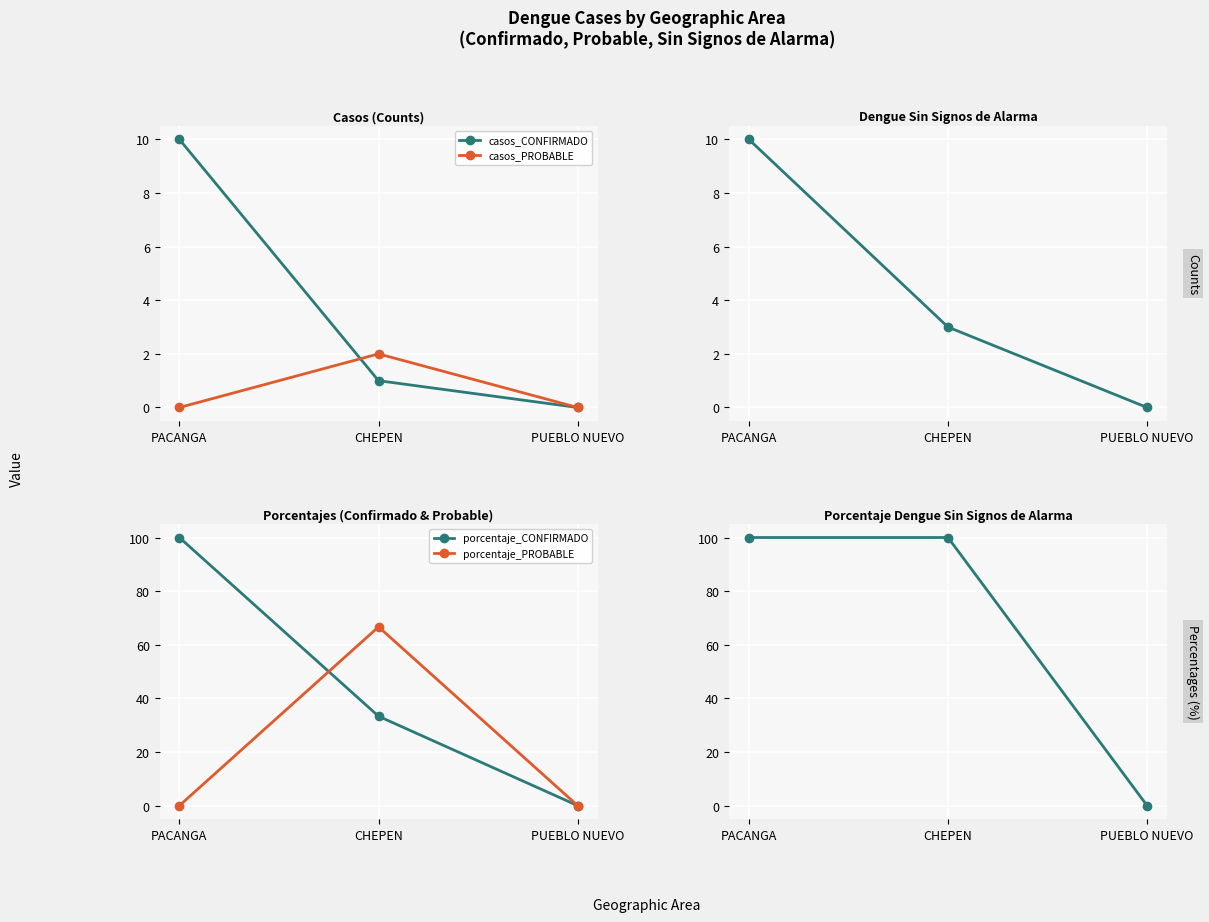

Where does the casos_DENGUE SIN SIGNOS DE ALARMA series first go above 3?

PACANGA